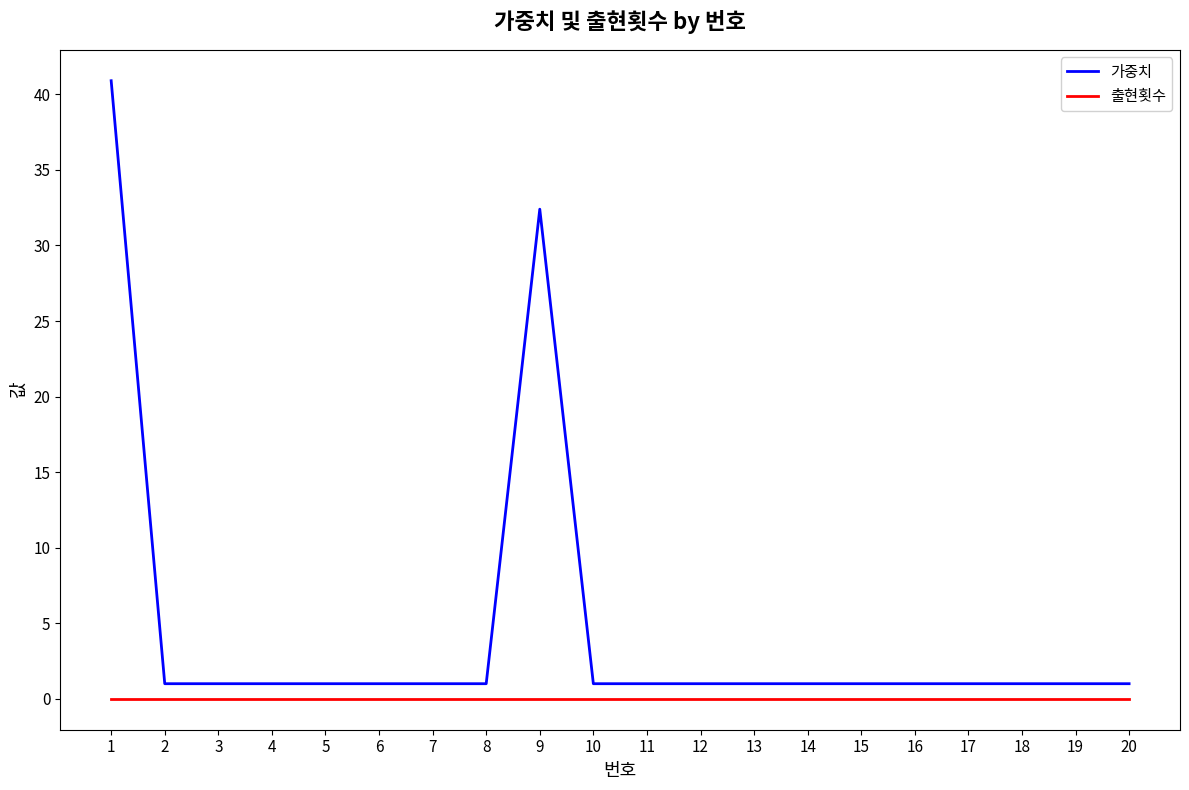

What is the highest value of the 가중치 series?

40.9